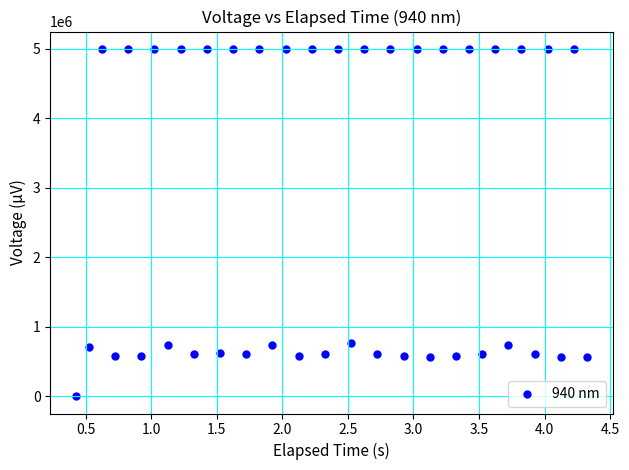

What is the range of Y values (max minus min)?

4995110